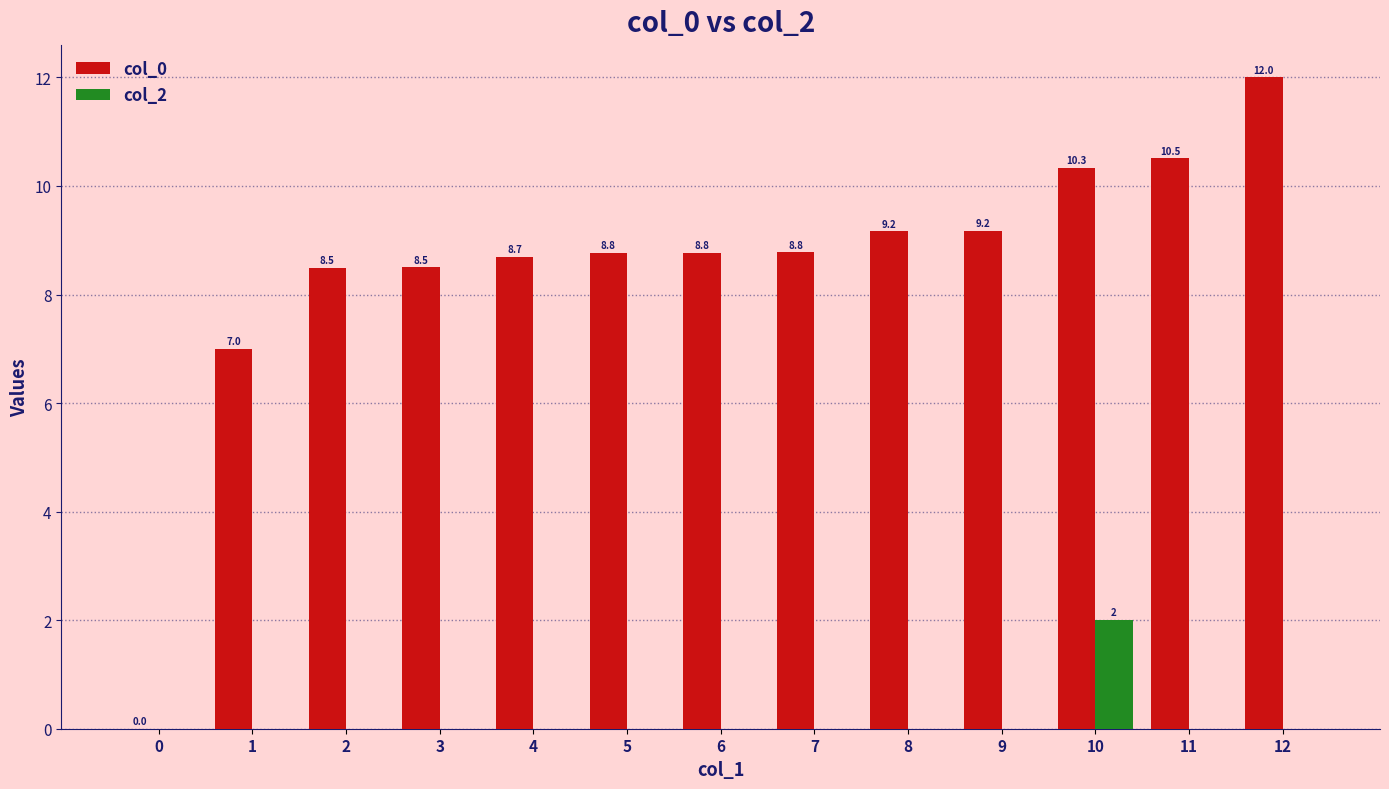

What is the greatest value displayed?

12.0